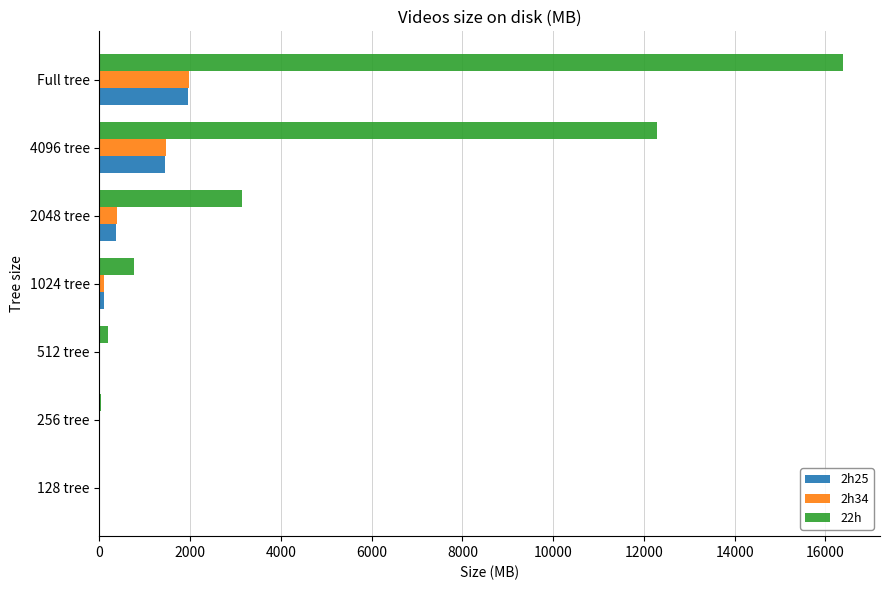

What is the sum of all 2h34 values?

3955.1